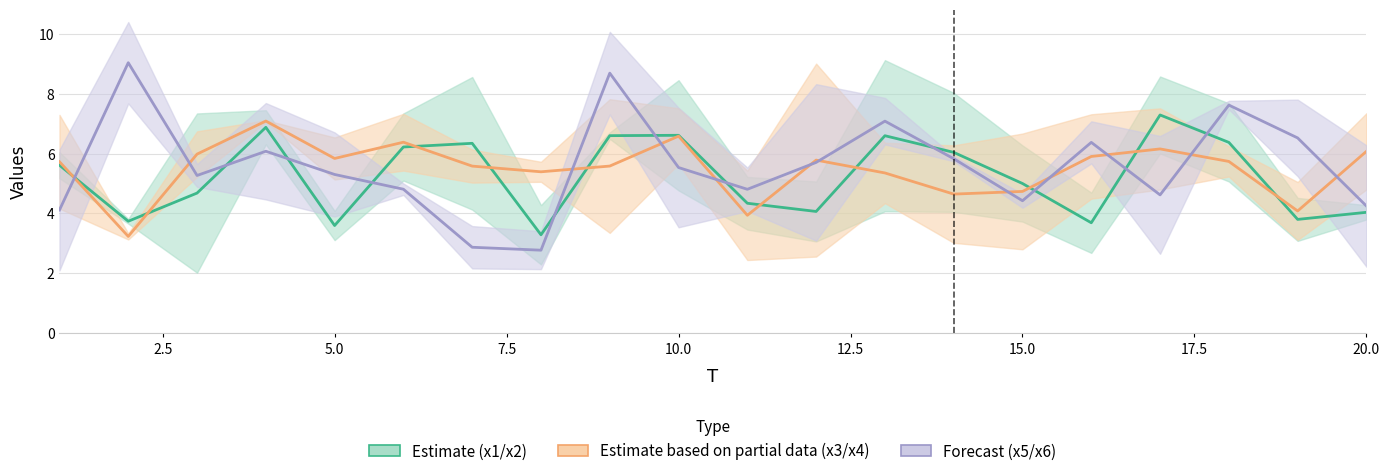

List the series in order of their peak value, lowest first.

x3 / x4 (Partial), x1 / x2 (Estimate), x5 / x6 (Forecast)